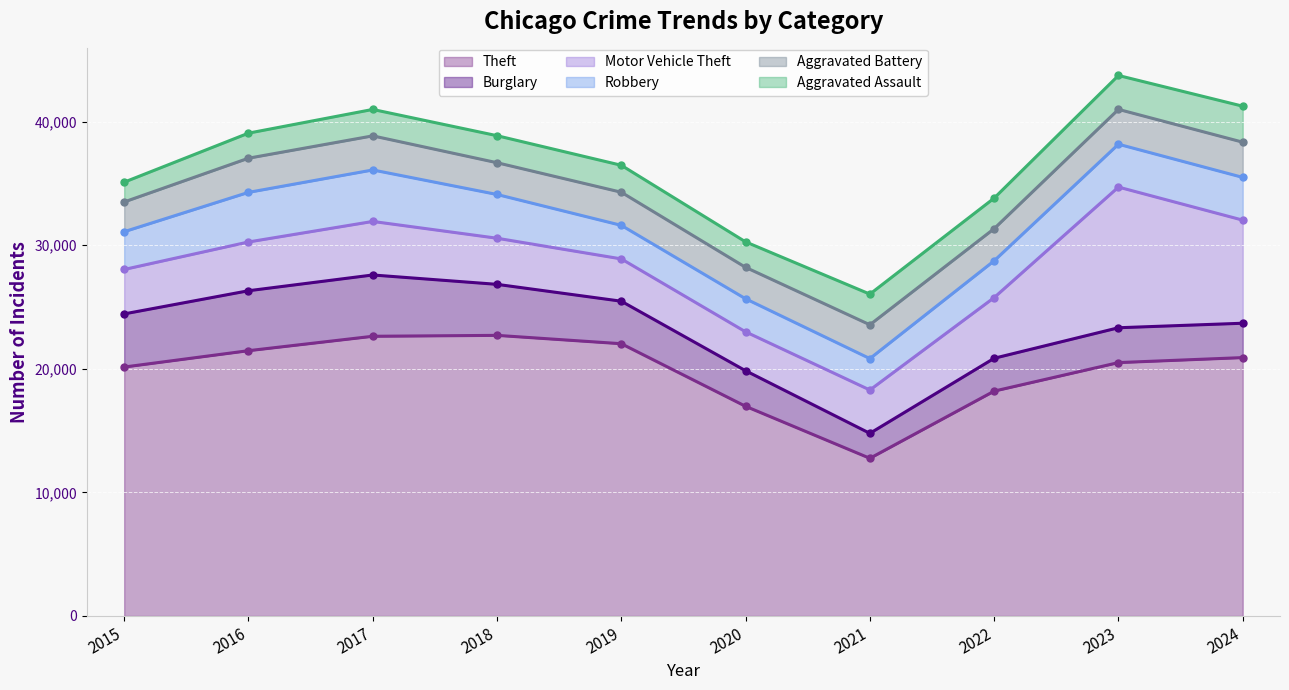

Which has a higher value, 2018 or 2024?

2018